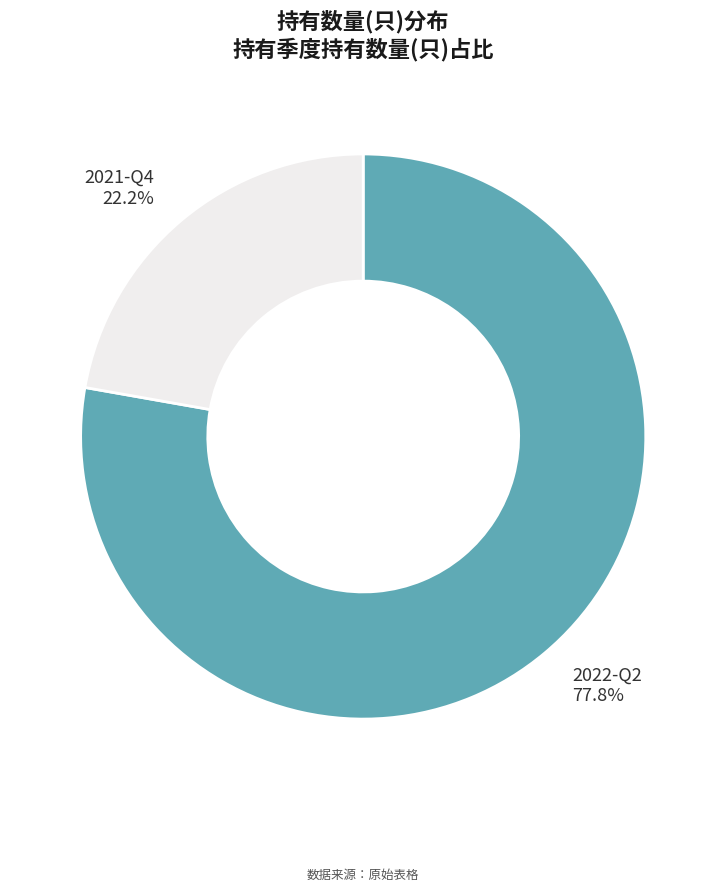

How many slices are in this pie chart?

2